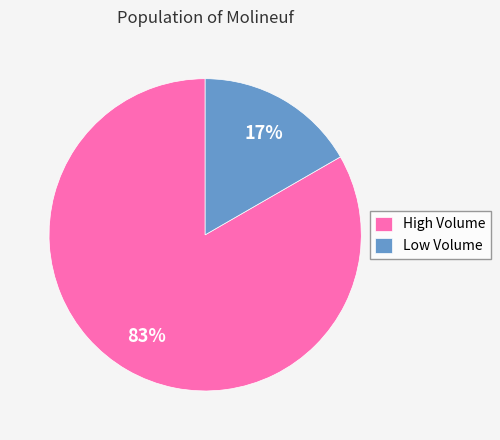

True or false: Low Volume accounts for 17% of the total.

True